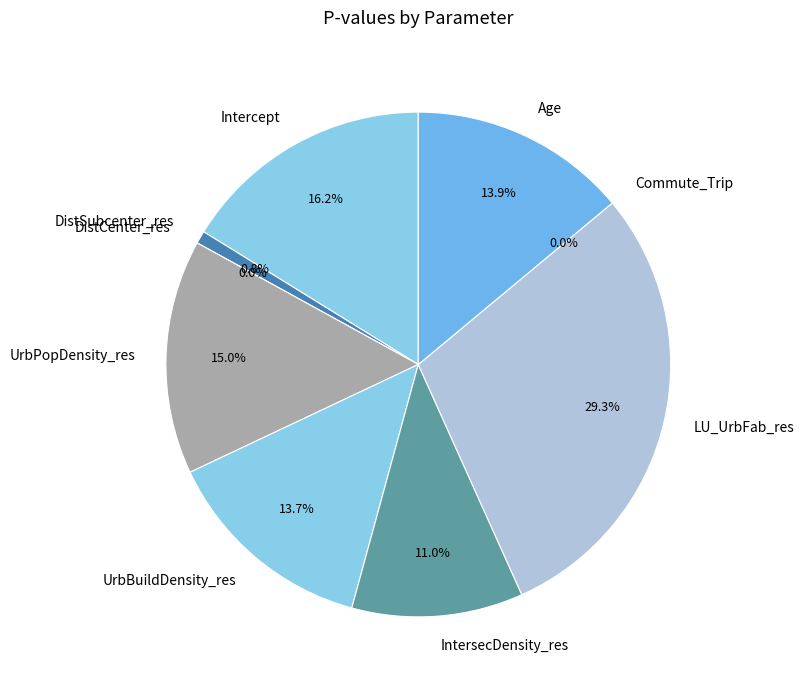

Is it true that Commute_Trip is 0% of the pie?

True